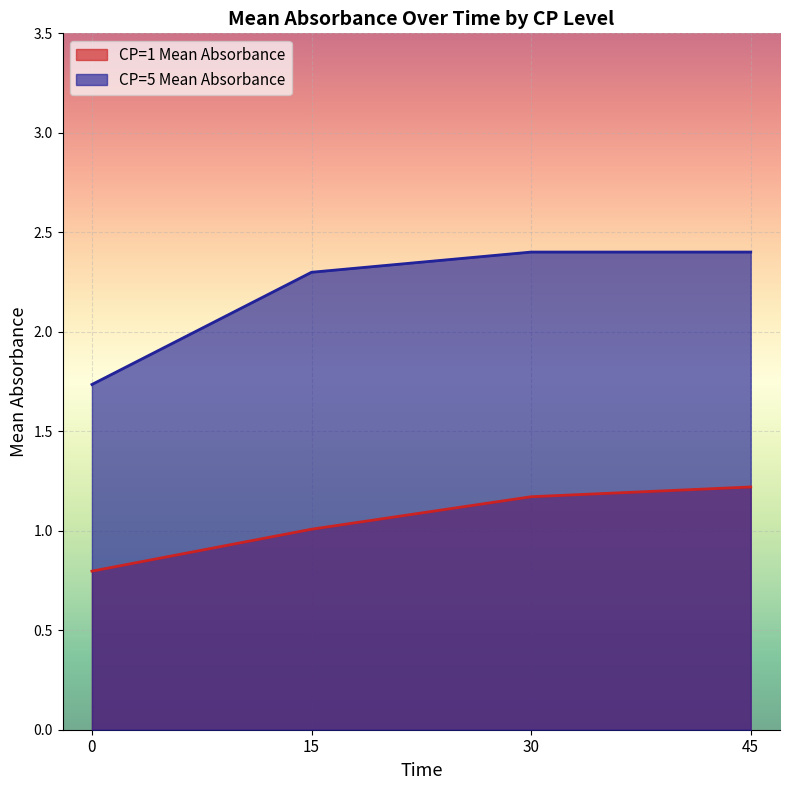

What is the value of the 2nd point from the left?

1.0